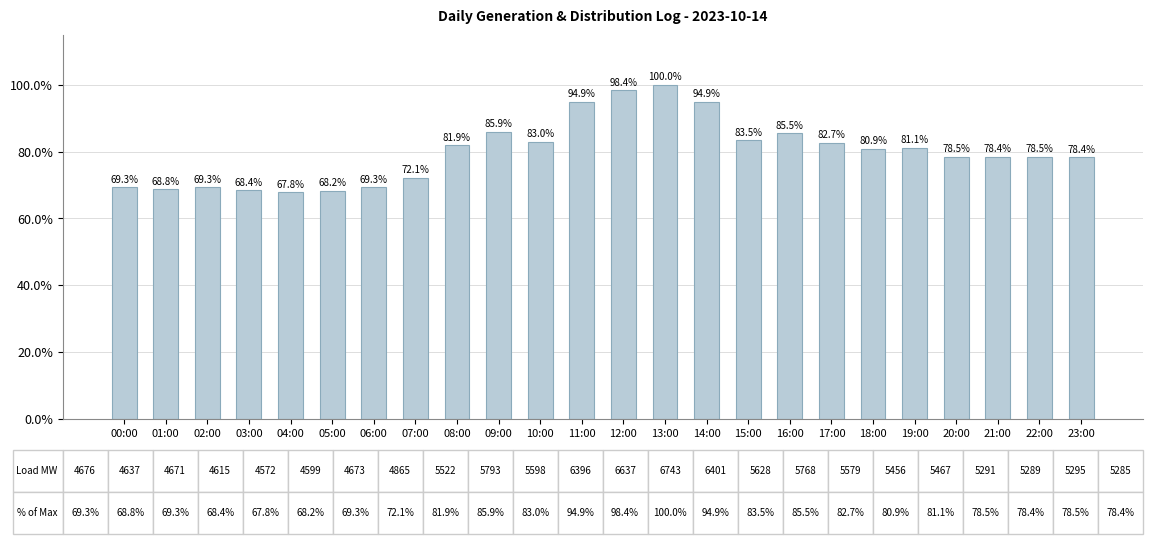

What is the change in value from 15:00 to 18:00?

-2.6